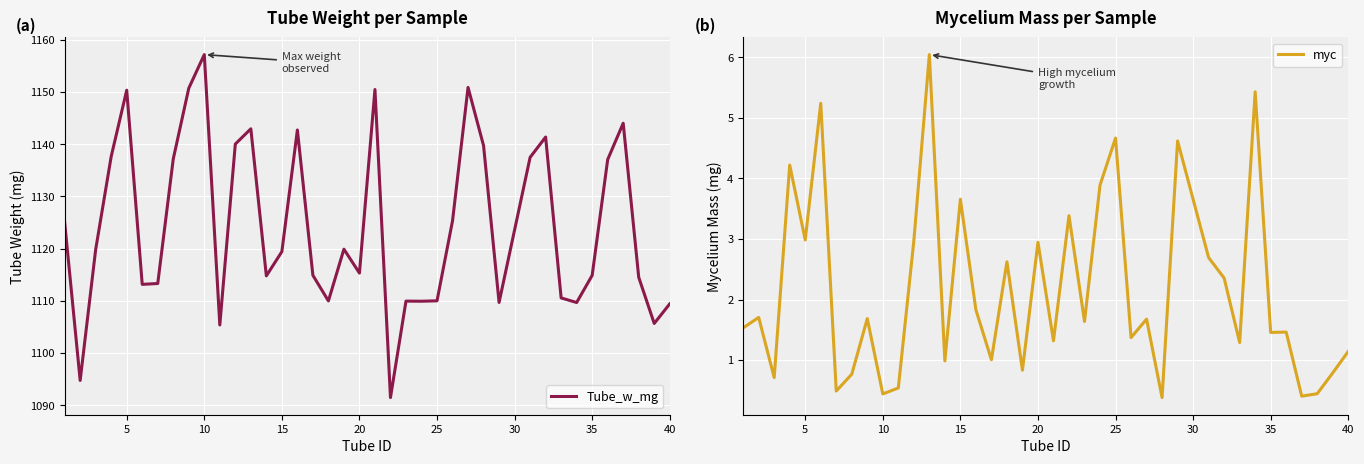

Which series has the widest spread of values?

Tube_w_mg